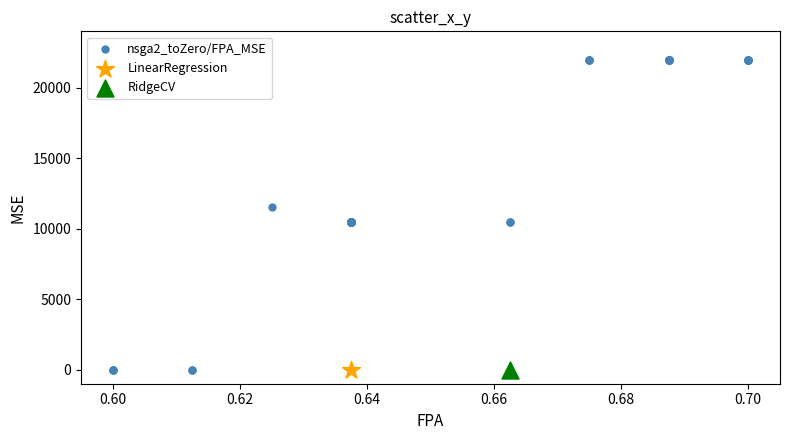

What are all the series names shown in the legend?

nsga2_toZero/FPA_MSE, LinearRegression, RidgeCV